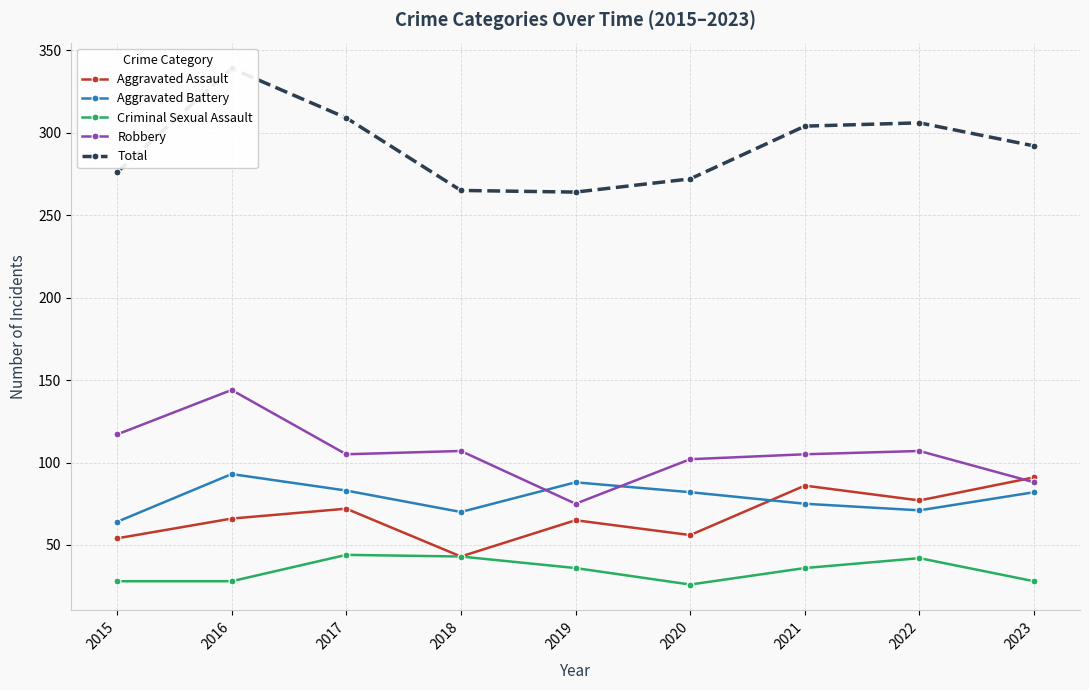

What is the difference between the Criminal Sexual Assault values at 2022 and 2015?

14